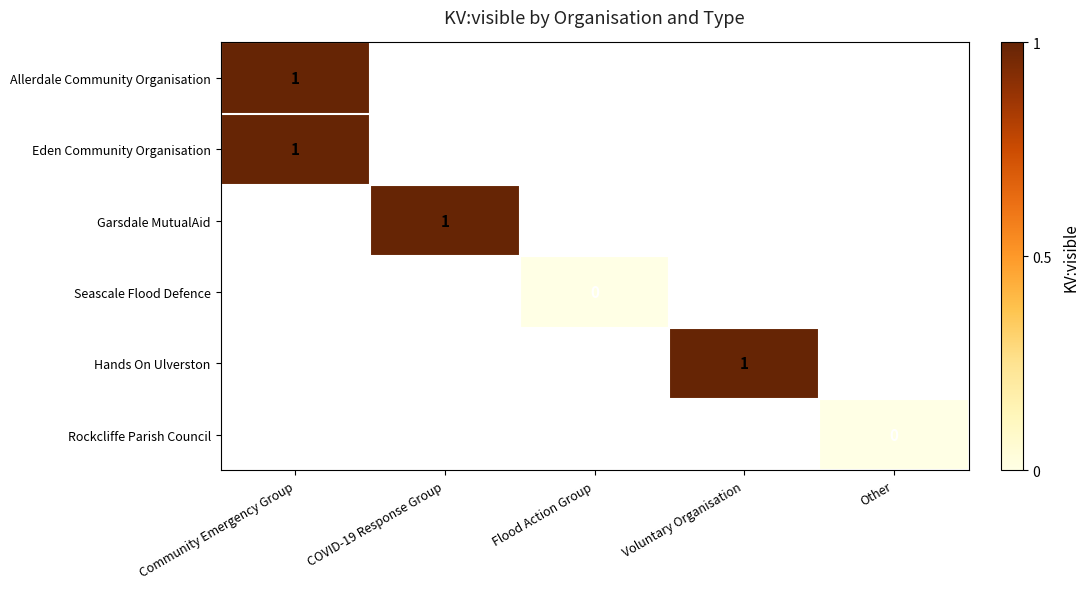

Count the number of categories in the chart.

5